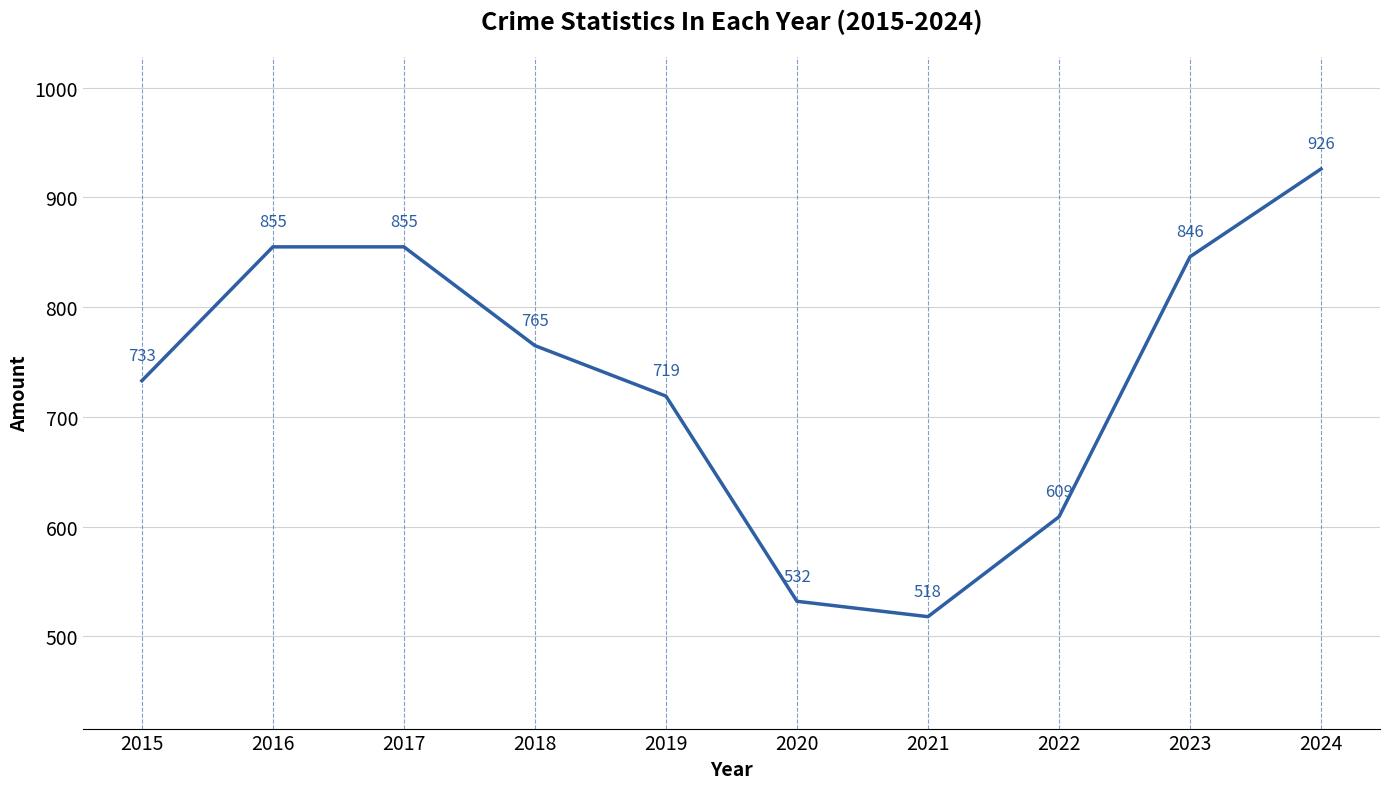

How many interior local valleys (lower than both neighbors) does the data have?

1